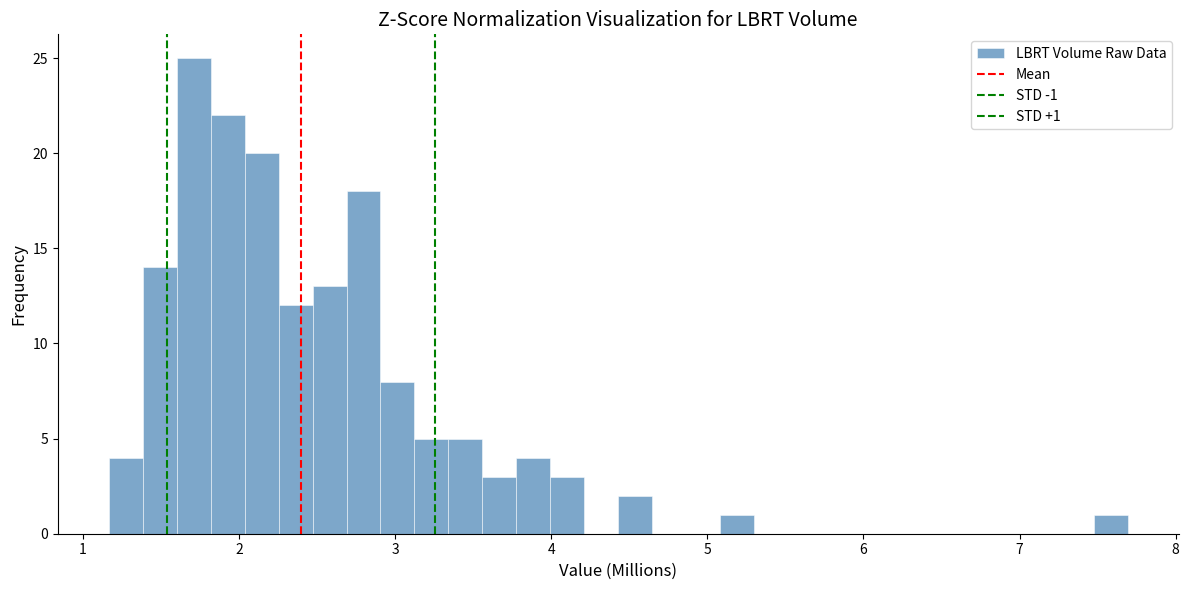

Read against the x-axis, roughly where is the centre of the tallest bar?

1.7